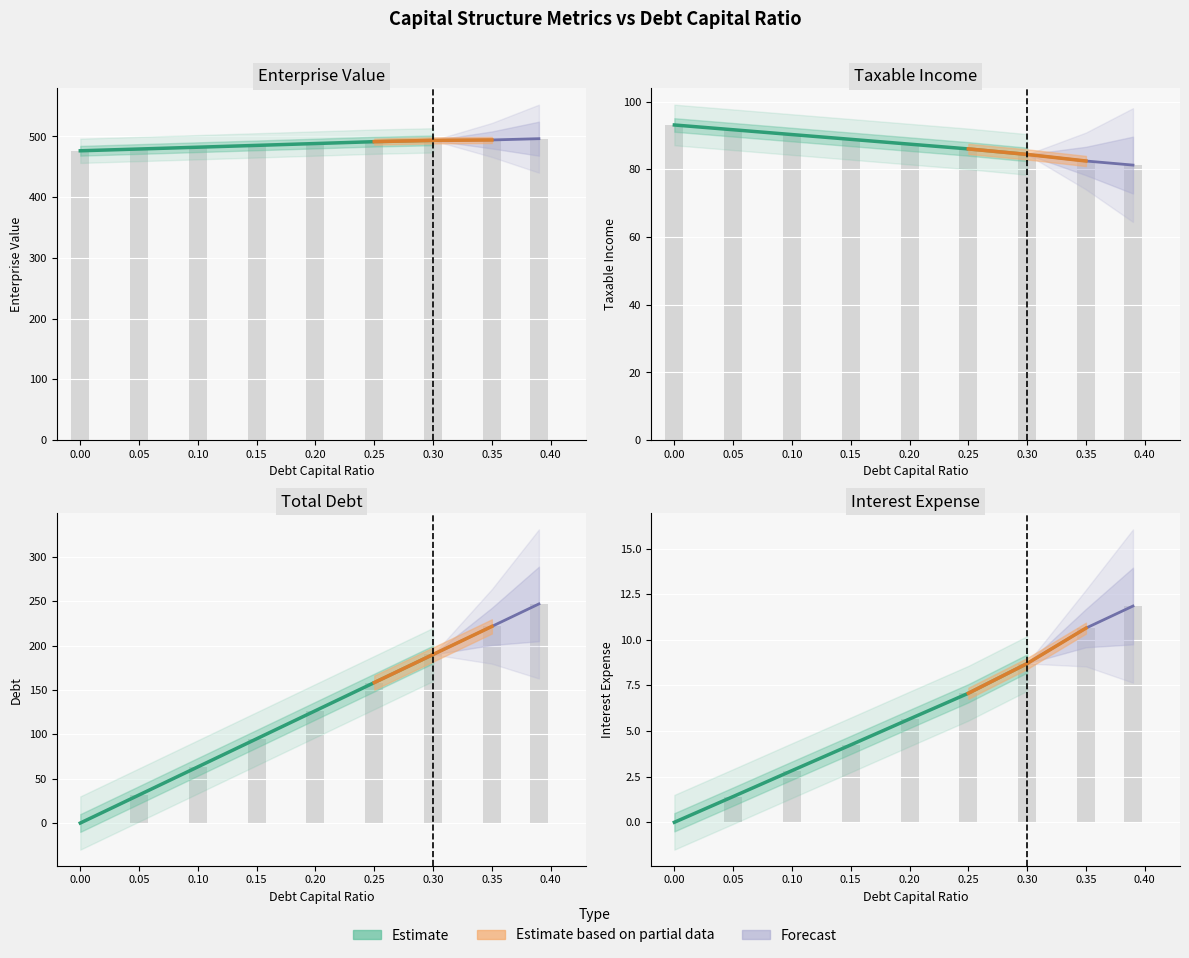

True or false: enterprise_value has a value of 493.6 at 0.3.

True